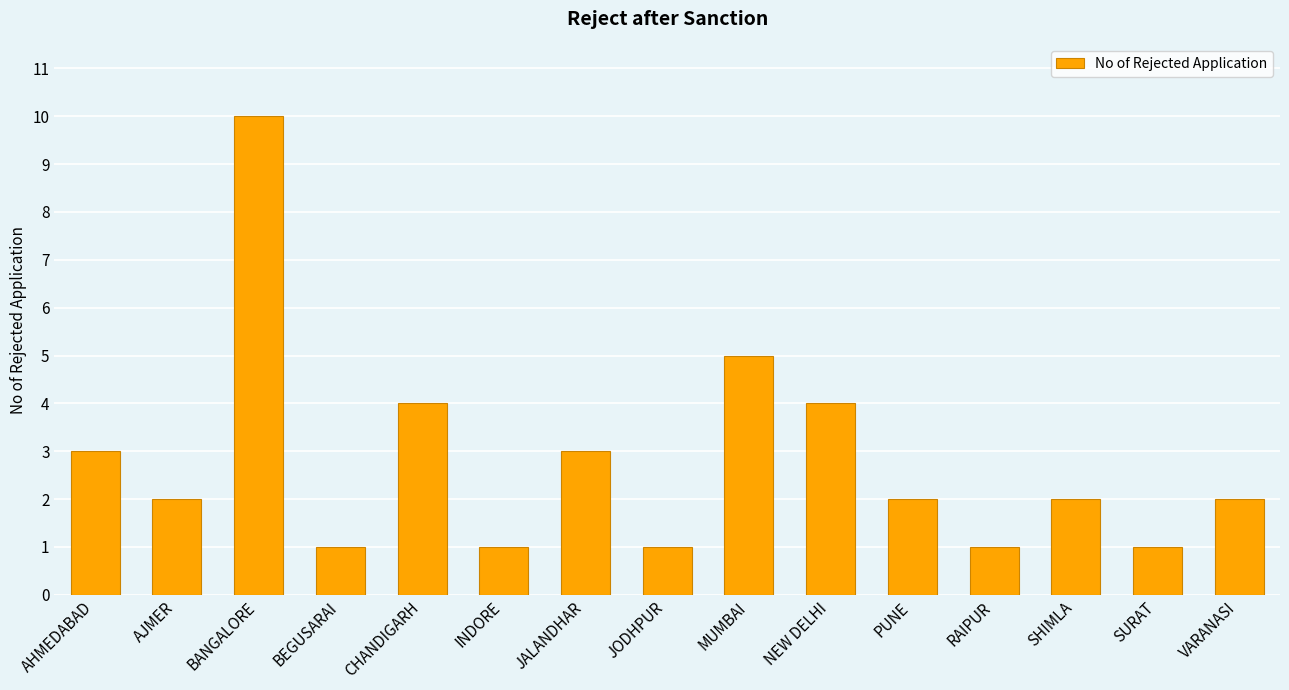

Is it true that the value at PUNE is 2?

True